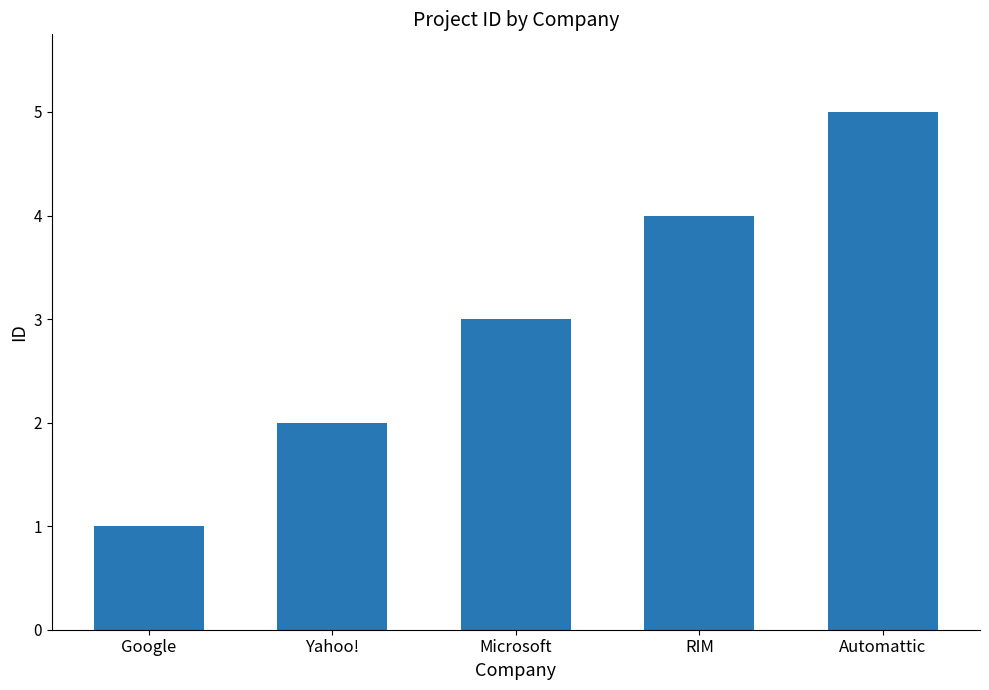

Where is the data nearest to the value 3?

Microsoft